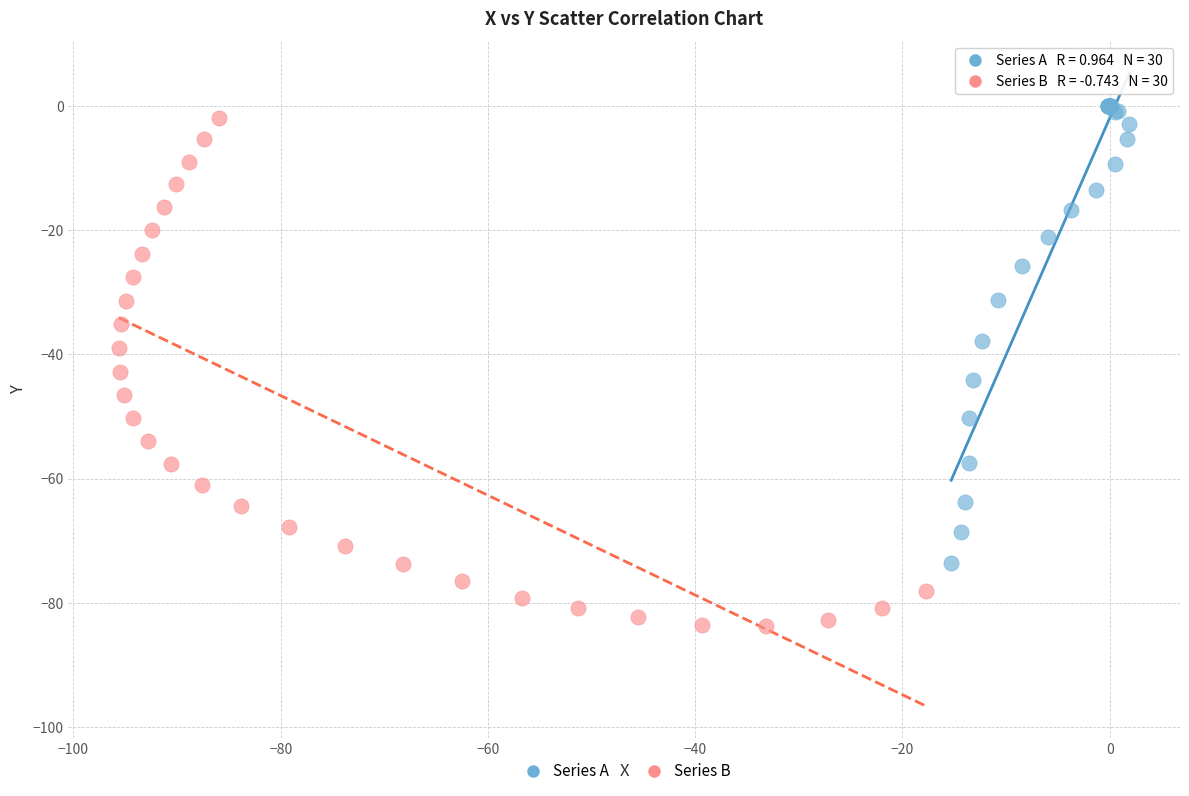

Which series reaches the minimum Y coordinate?

Series B